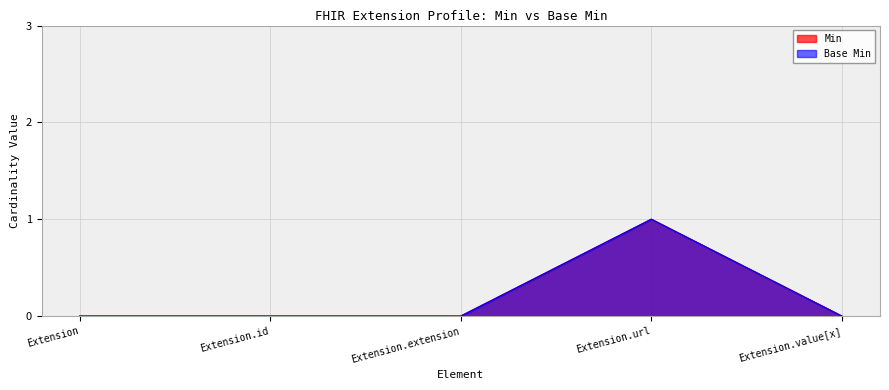

True or false: Min and Base Min cross at least once.

False